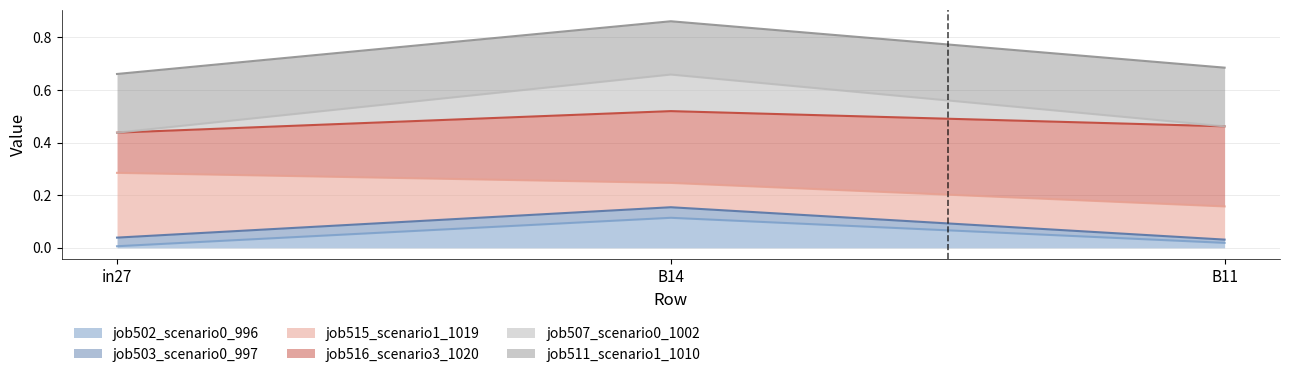

At which label is job511_scenario1_1010 closest to 0?

in27